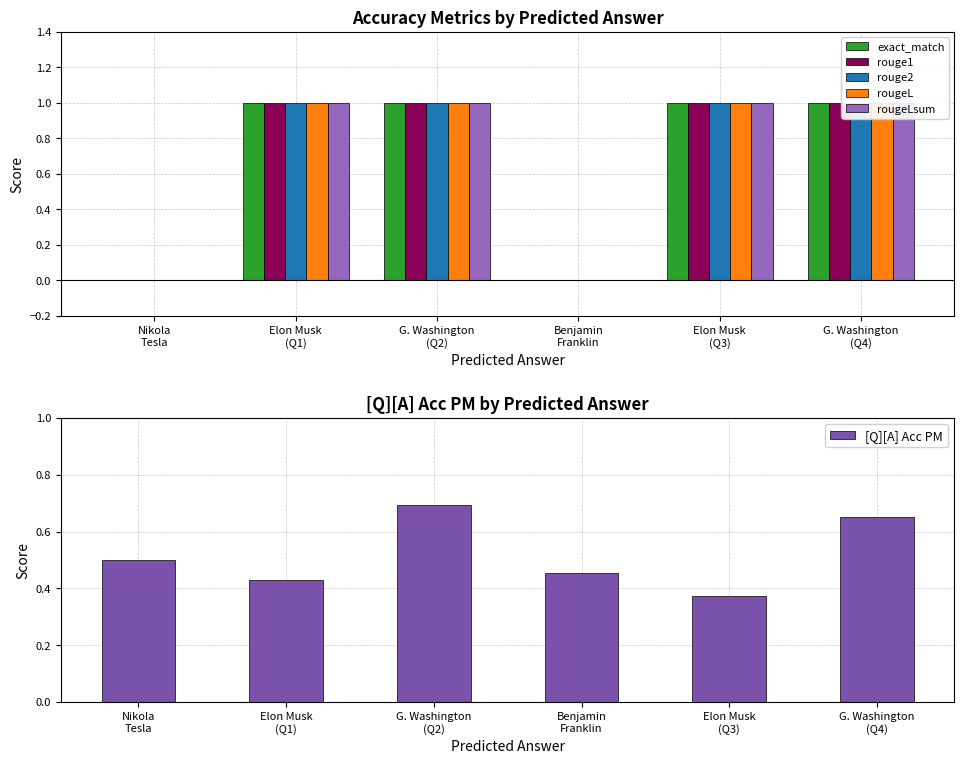

How many categories are shown in the chart?

6